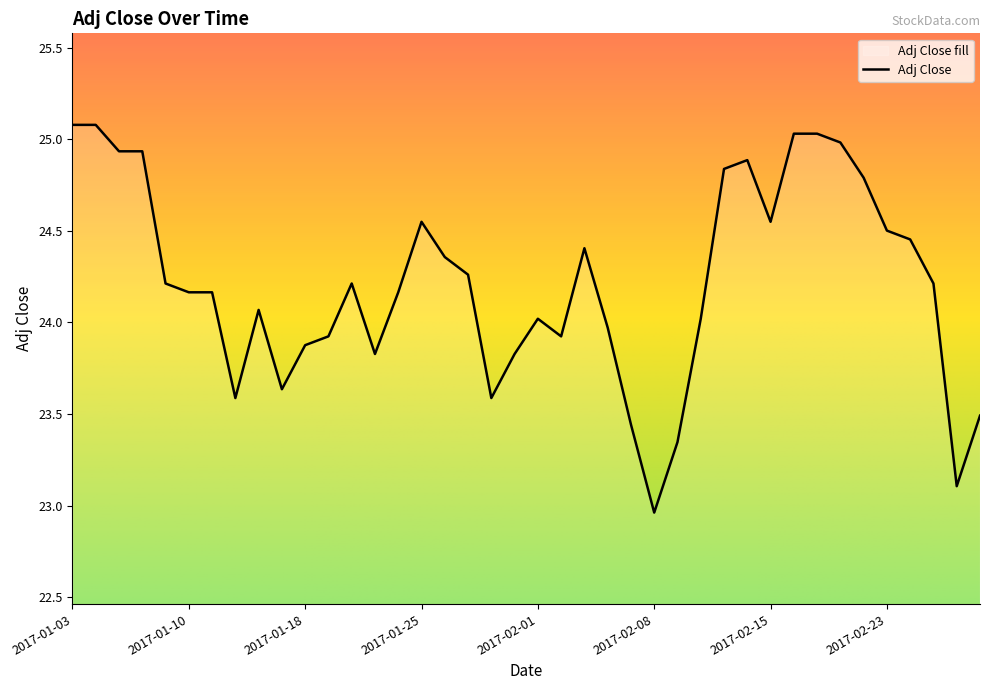

Does the chart display data point markers on the line(s)?

No